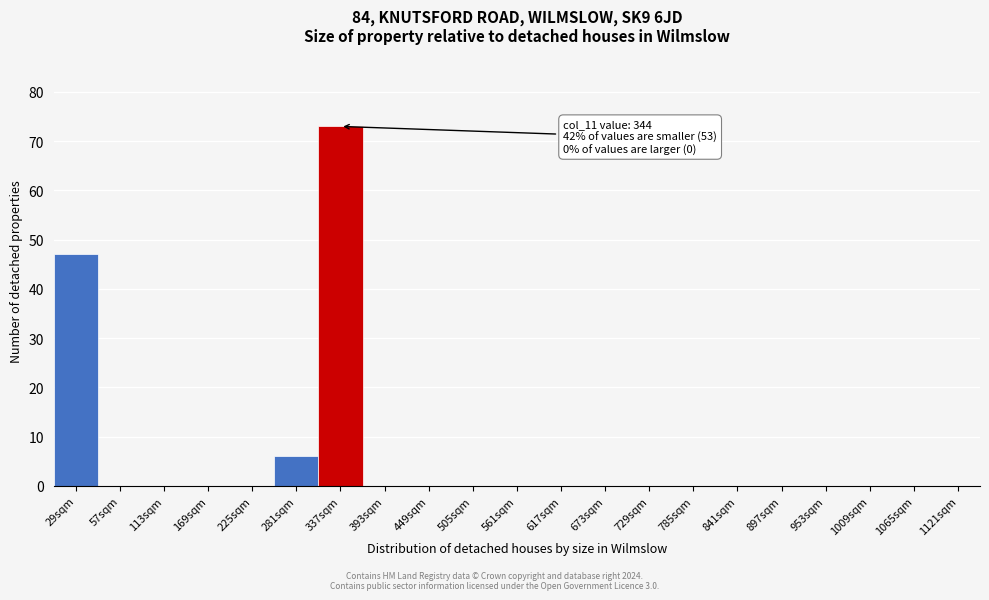

Reading left to right, extract all data points from this chart.

29sqm=47	57sqm=0	113sqm=0	169sqm=0	225sqm=0	281sqm=6	337sqm=73	393sqm=0	449sqm=0	505sqm=0	561sqm=0	617sqm=0	673sqm=0	729sqm=0	785sqm=0	841sqm=0	897sqm=0	953sqm=0	1009sqm=0	1065sqm=0	1121sqm=0